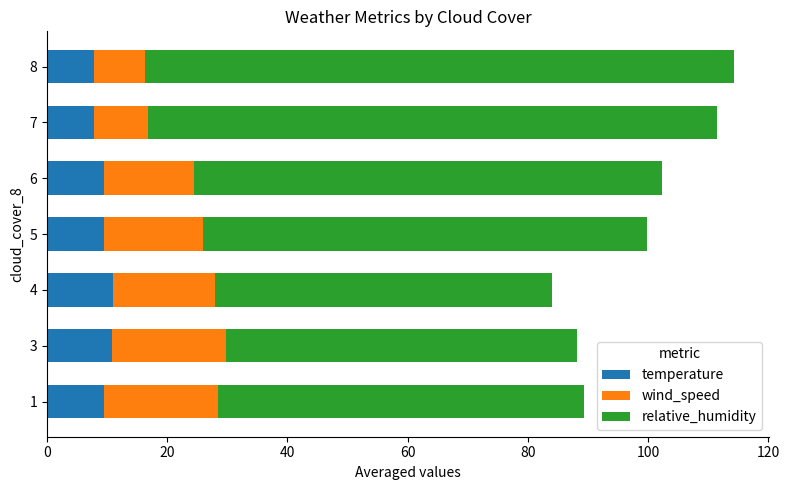

What is the maximum value for temperature?

11.0